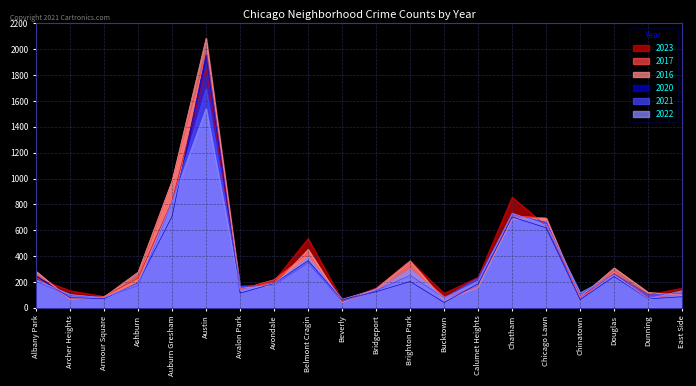

True or false: 2016 and 2023 cross at least once.

True